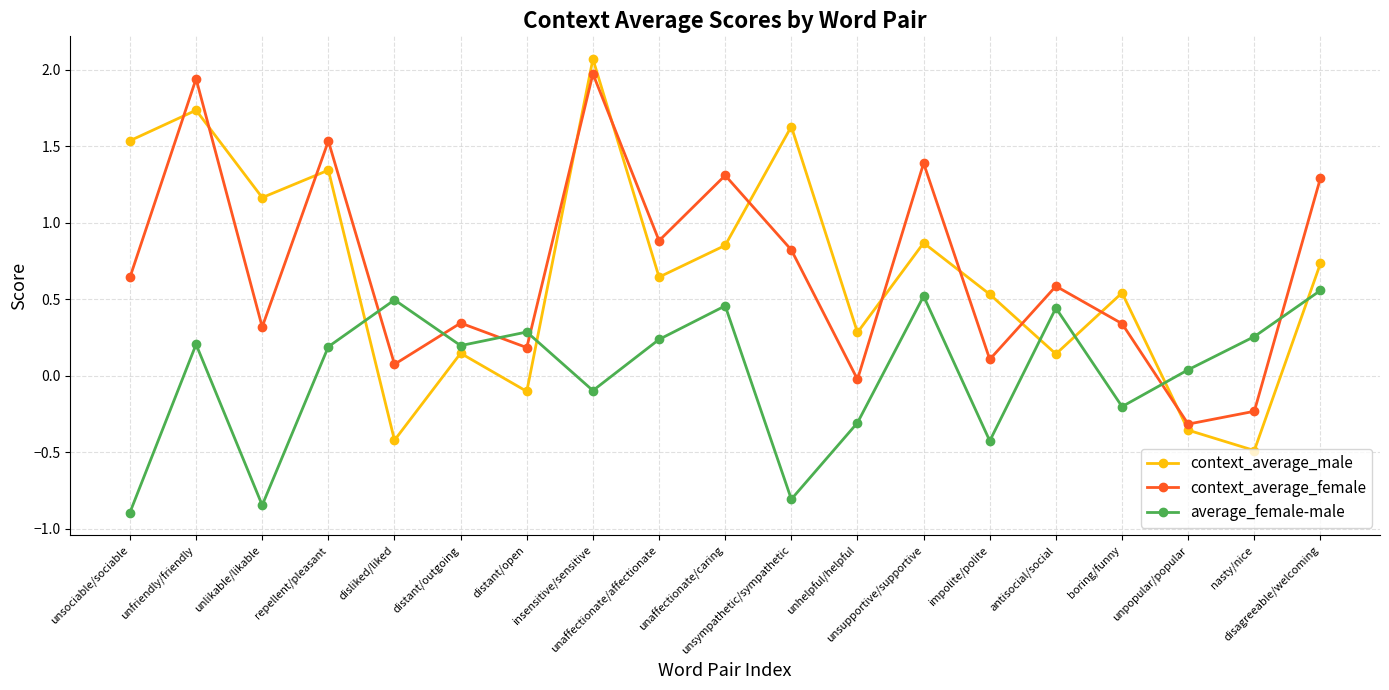

At which label is context_average_female closest to 0?

unhelpful/helpful